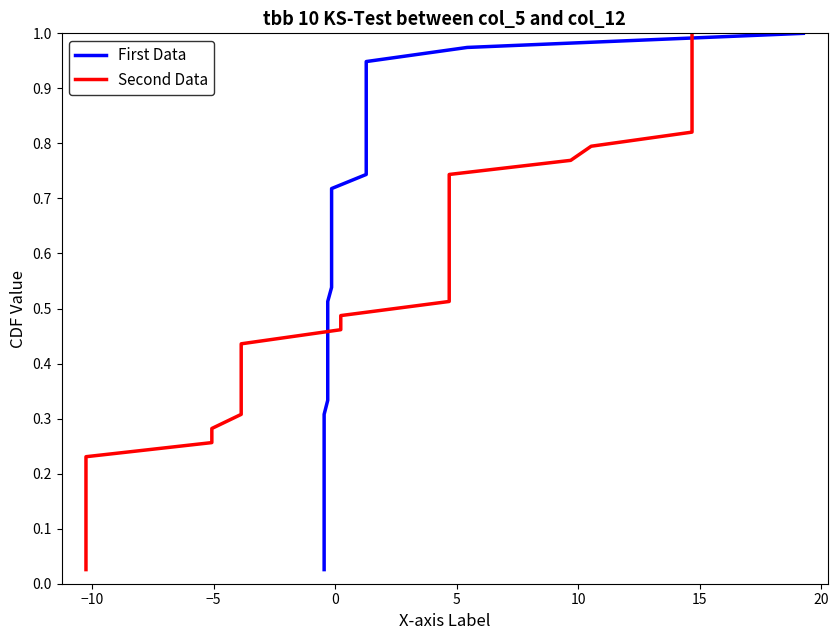

The First Data series shows 0.7 at 15. True or false?

False